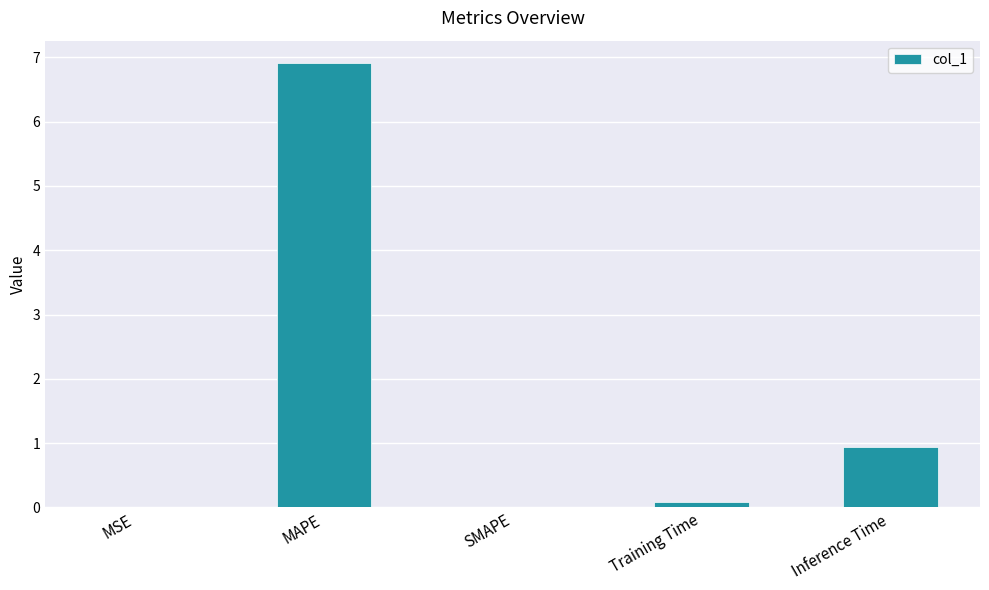

Which has a higher value, SMAPE or Inference Time?

Inference Time